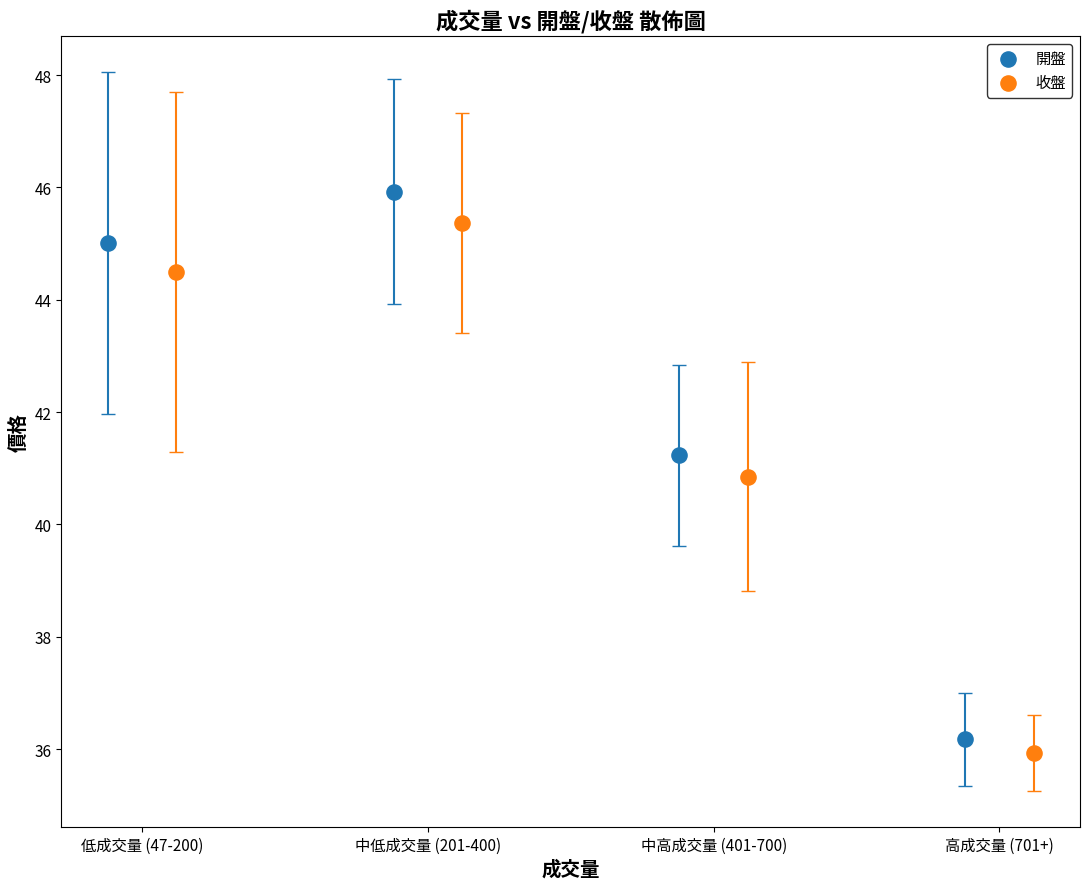

Which series has the widest spread of Y values?

開盤